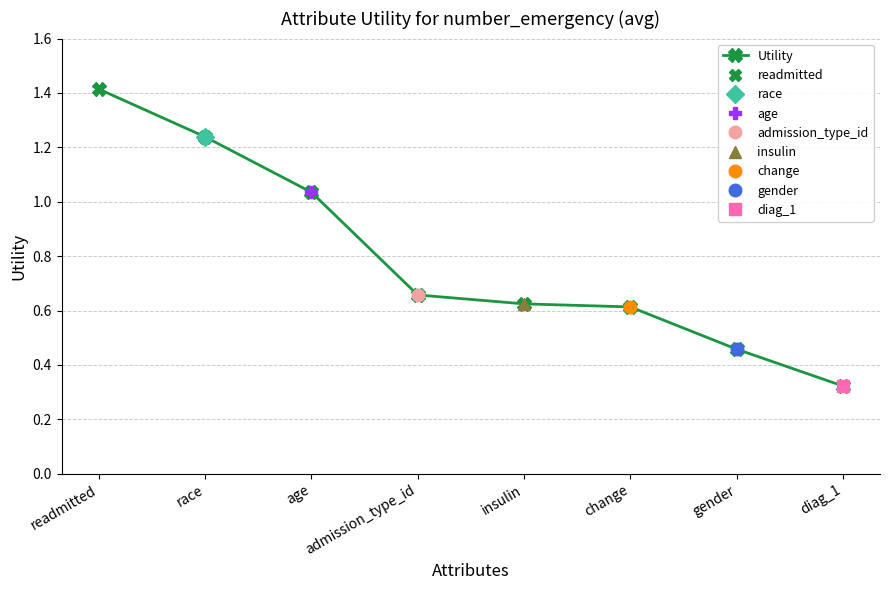

Which category has the lowest value across all series?

diag_1